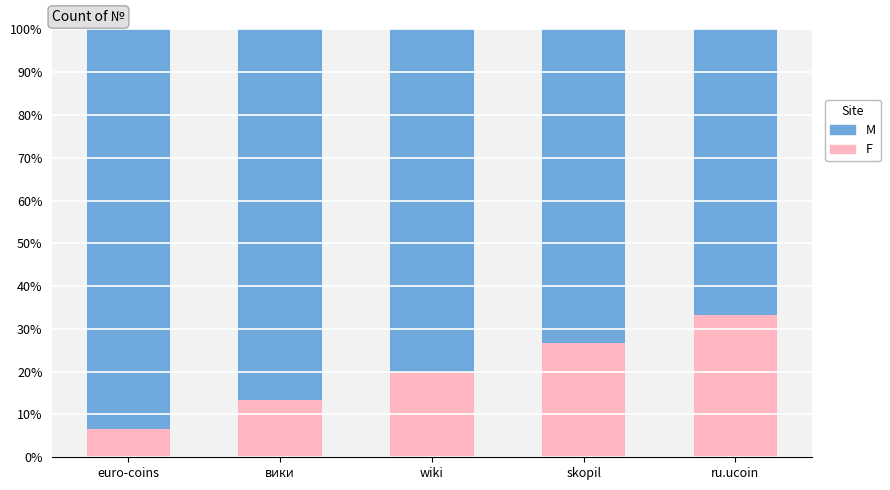

Is it true that F equals 20.0 at wiki?

True